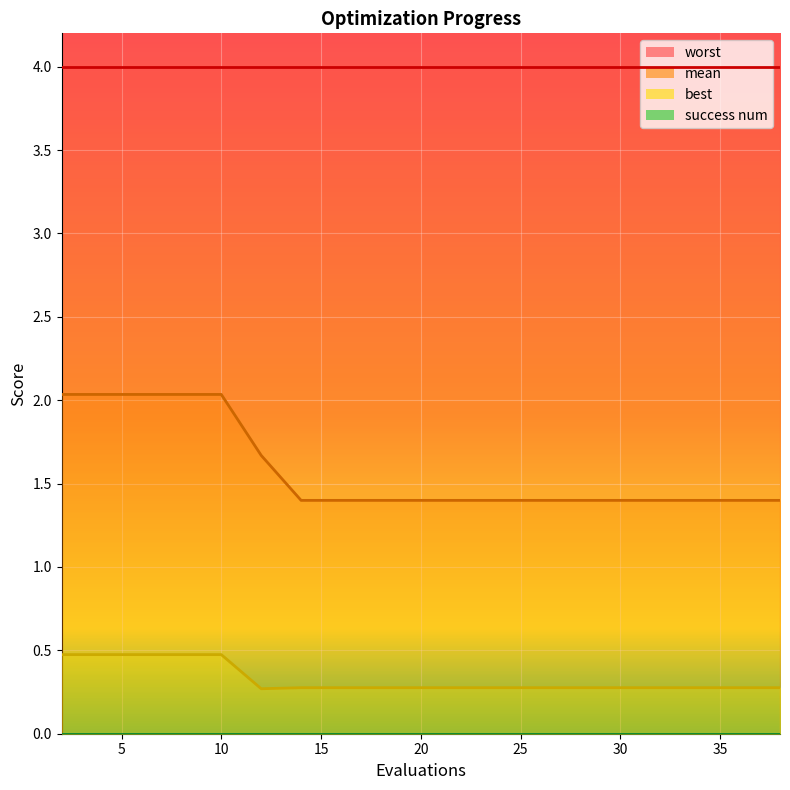

Between 22 and 28, which series saw the biggest shift?

mean